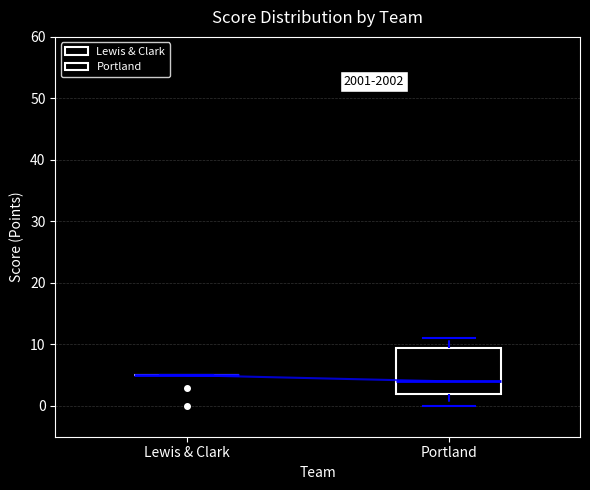

Reading left to right, transcribe this box plot: for each box, give where its median line is, the range the box spans, and where its two whiskers end, as read against the y-axis. The values are not printed on the chart, so give them approximately, as read against the axis.

Lewis & Clark: box collapsed to a line at 5, whiskers 5 to 5
Portland: median 4, box 2 to 10, whiskers 0 to 11